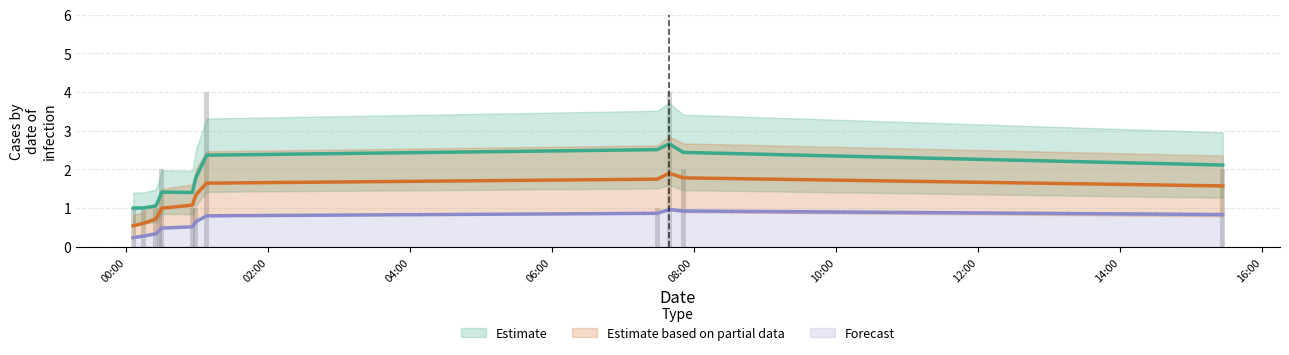

What is the label of the 10th bar from the left?

2019-01-12 07:39:00